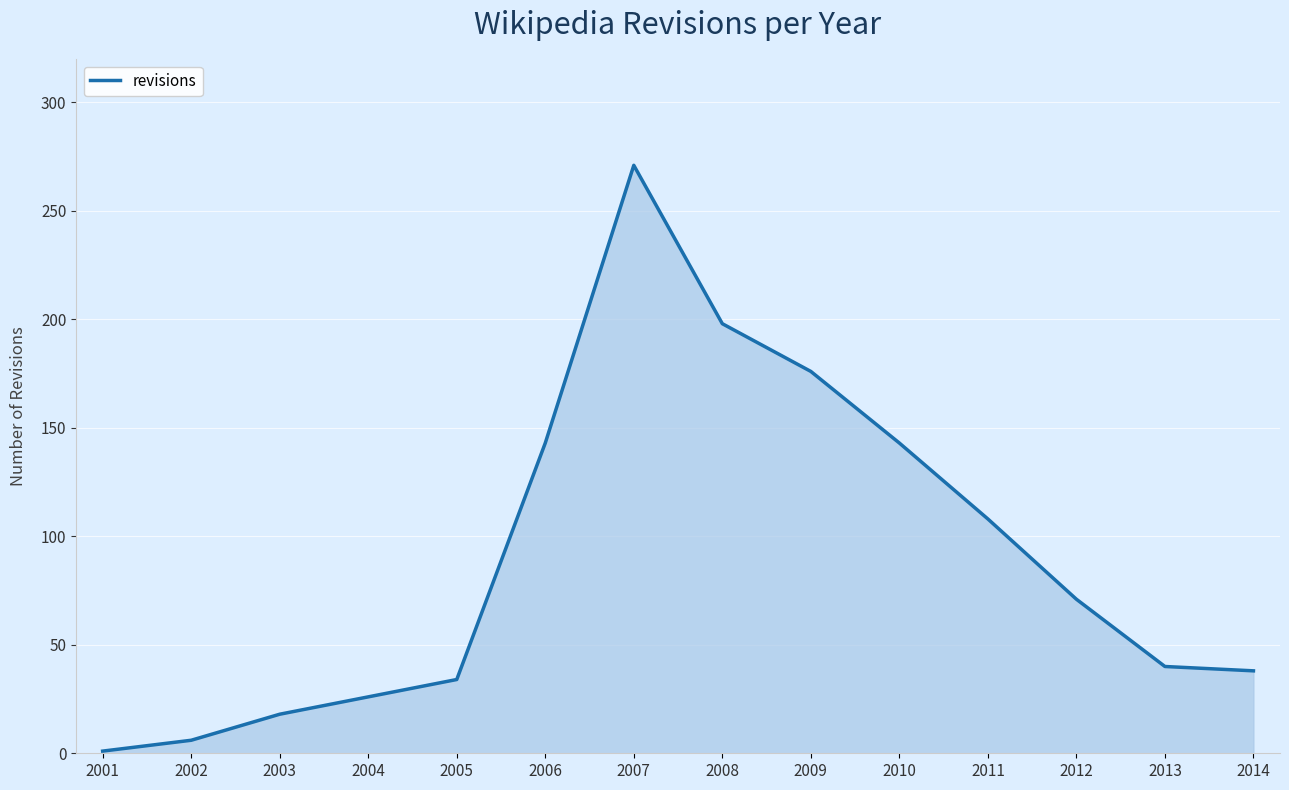

True or false: the data shows 108 at 2011.

True